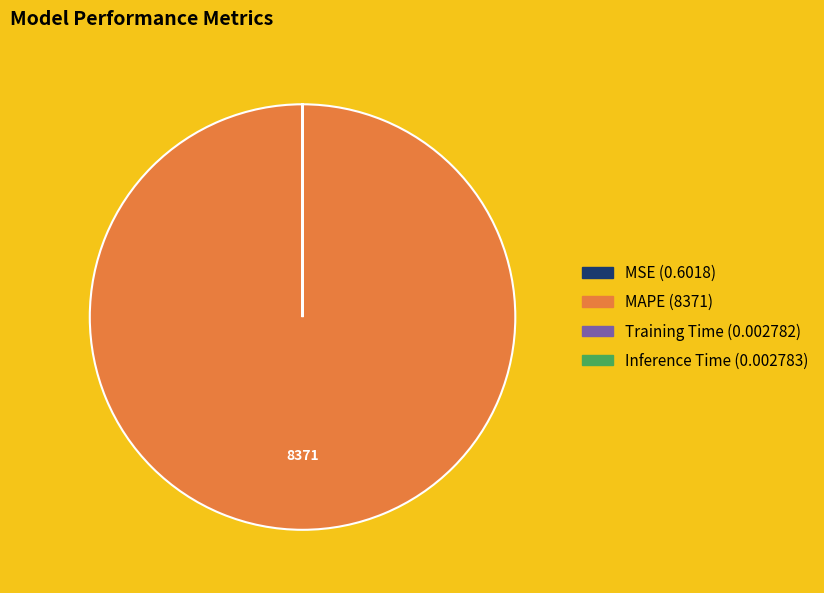

What is the majority slice?

MAPE